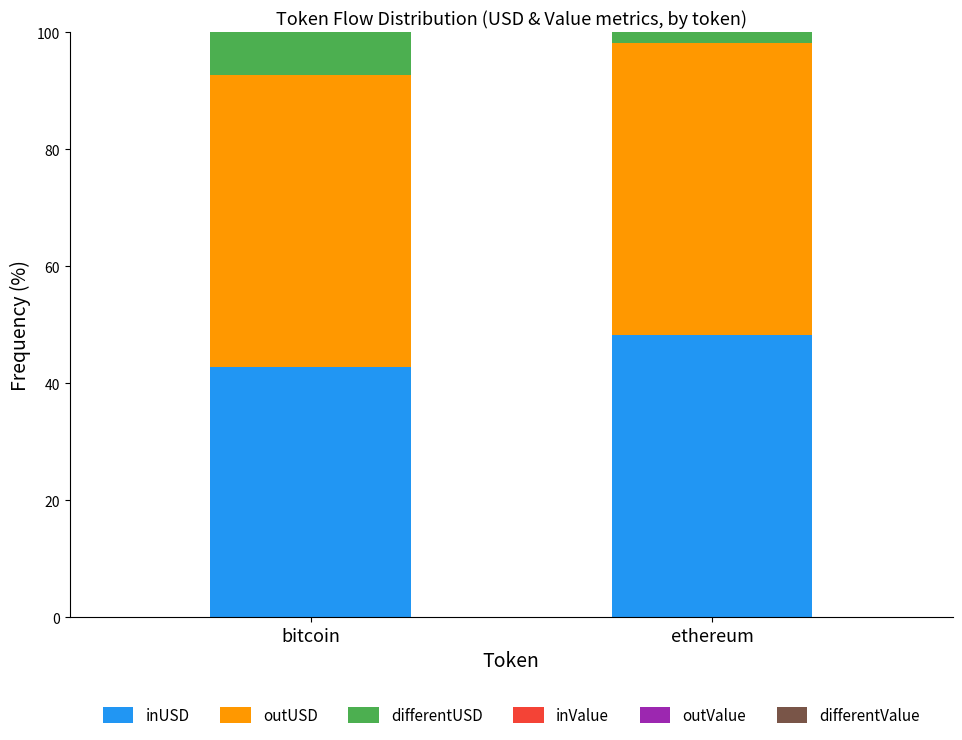

The value of inUSD at bitcoin is 42.7. True or false?

True